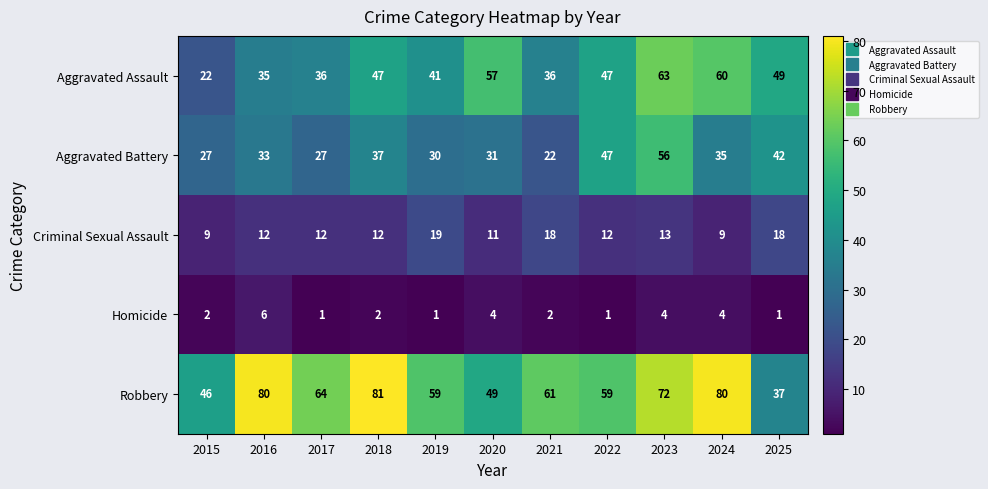

Is it true that Aggravated Battery equals 27 at 2015?

True